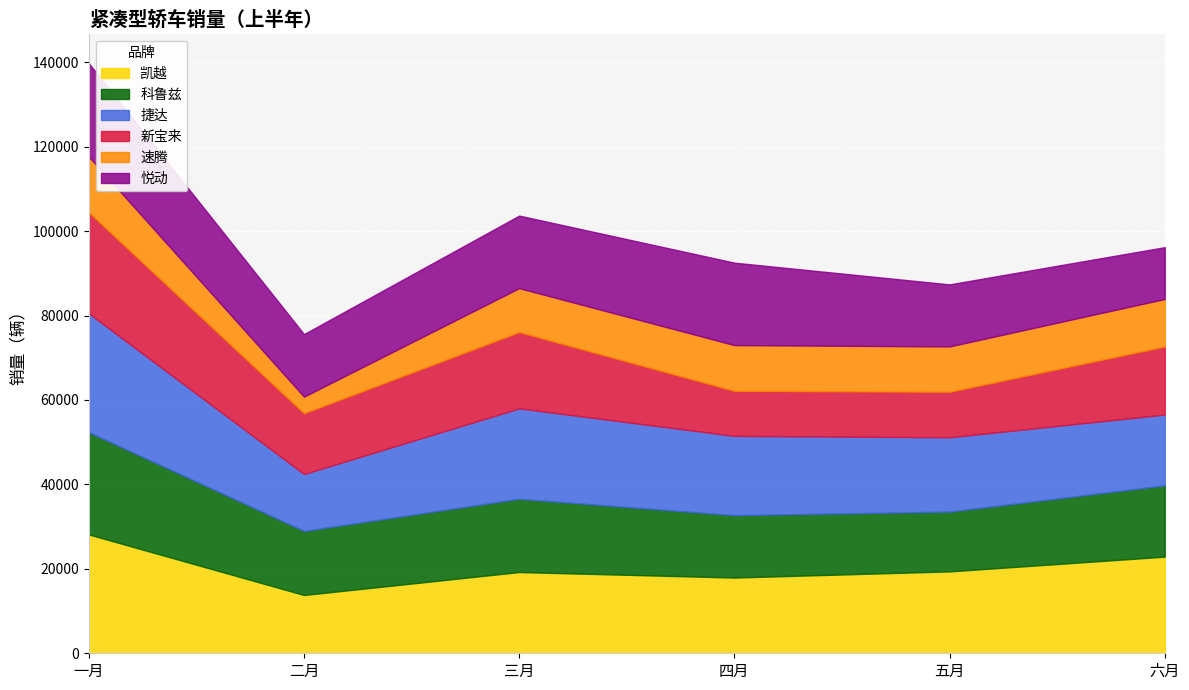

How many lines are shown in the chart?

6